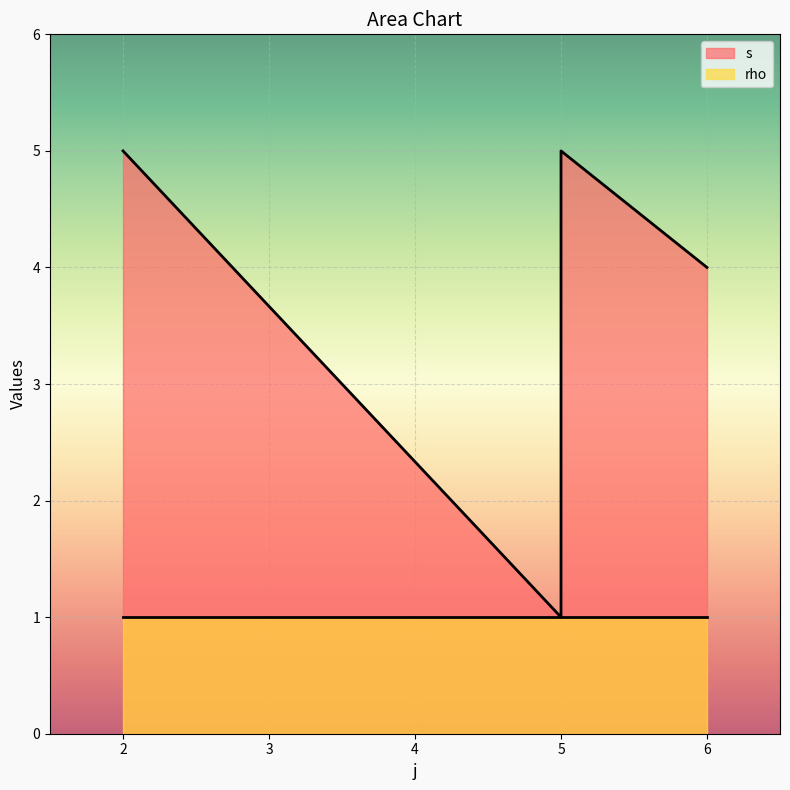

Which has a higher value, 6 or 2?

2